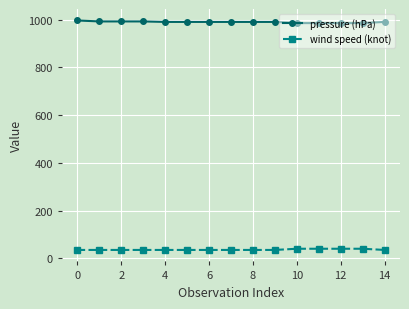

Which series has the largest total across all categories?

pressure (hPa)